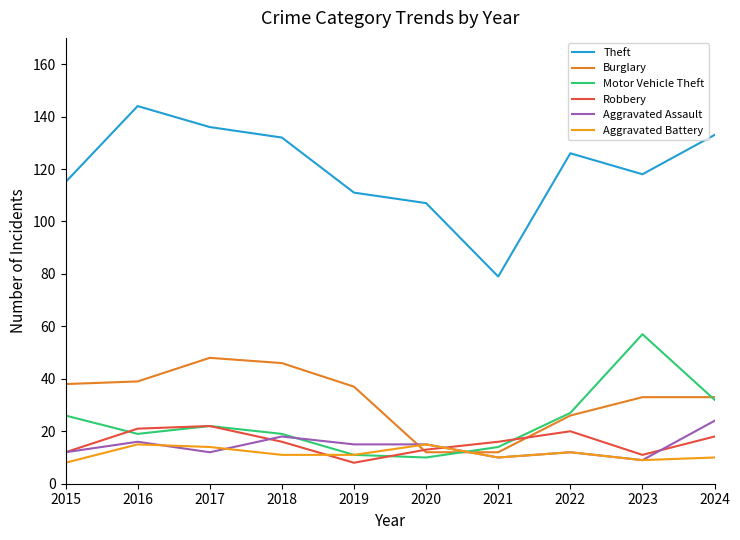

Between 2015 and 2021, which series saw the biggest shift?

Theft